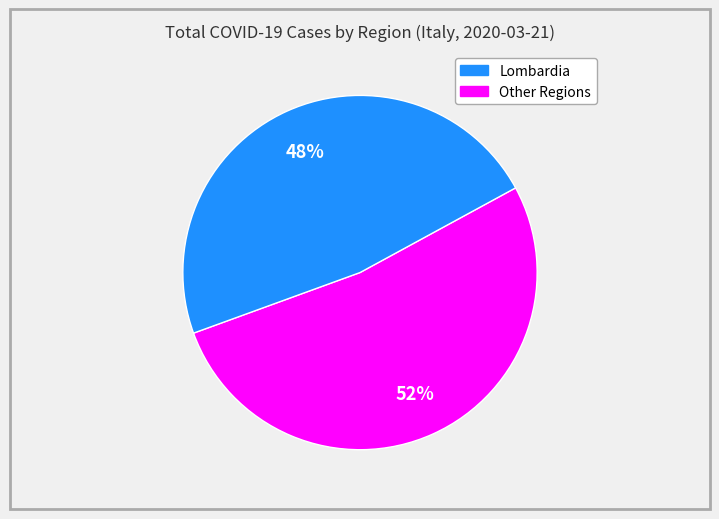

Does any single category account for the majority?

Yes